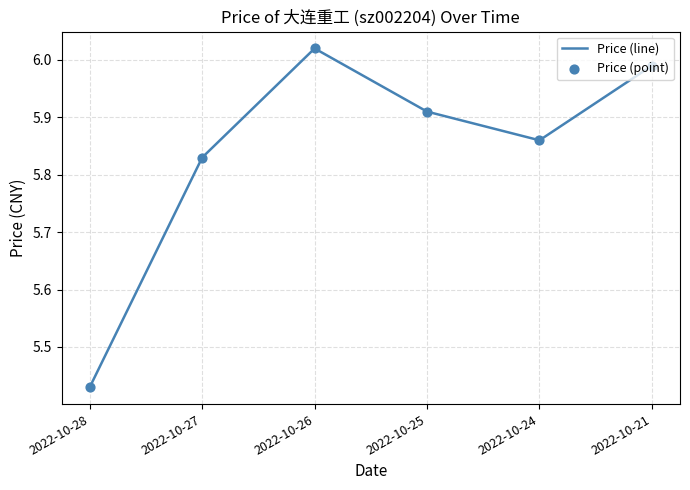

Approximately how many times larger is the value at 2022-10-27 compared to 2022-10-25?

1.0